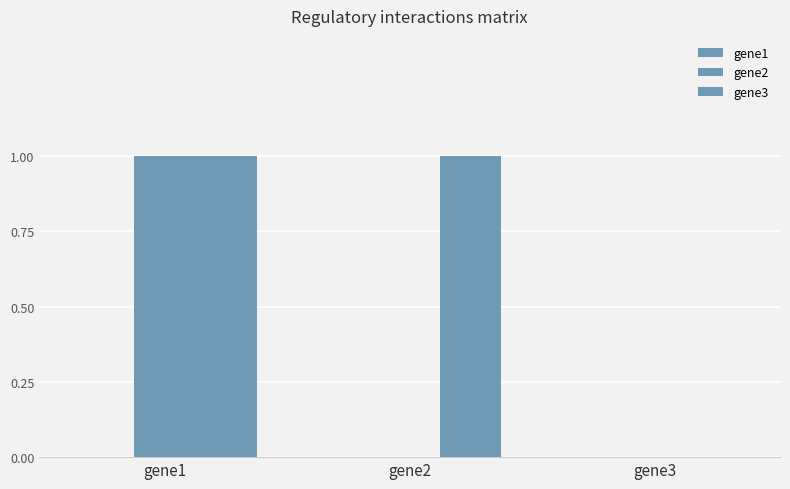

How many groups of bars are there?

3